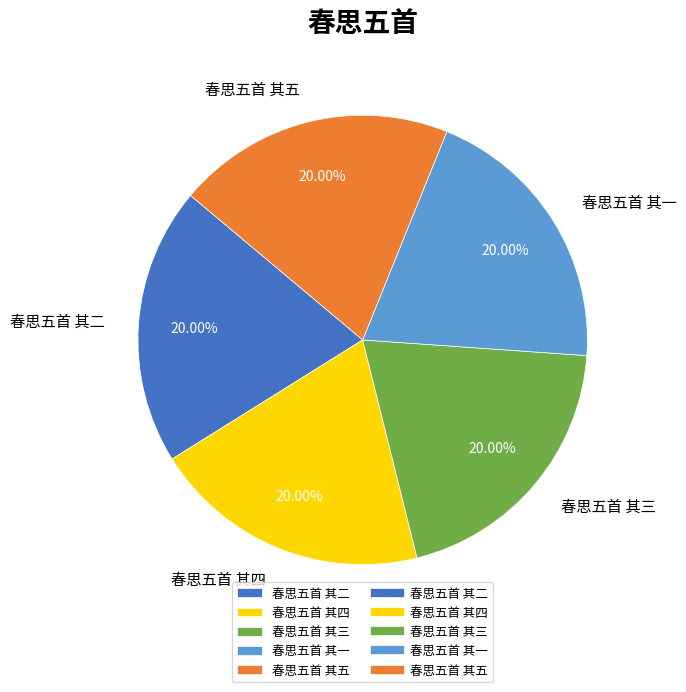

The 春思五首 其二 slice represents 20% of the pie. True or false?

True